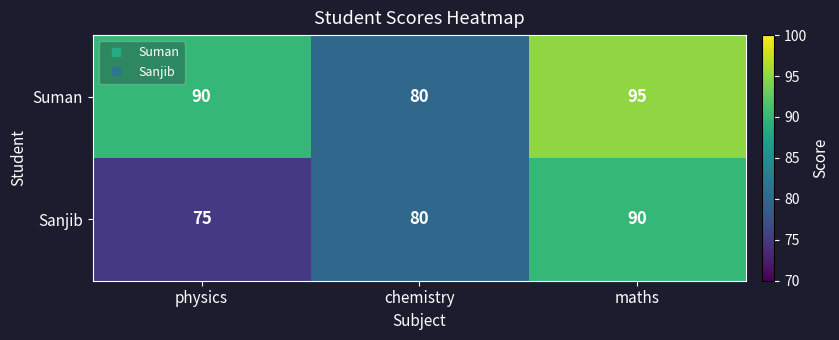

Count the number of data series in this chart.

2